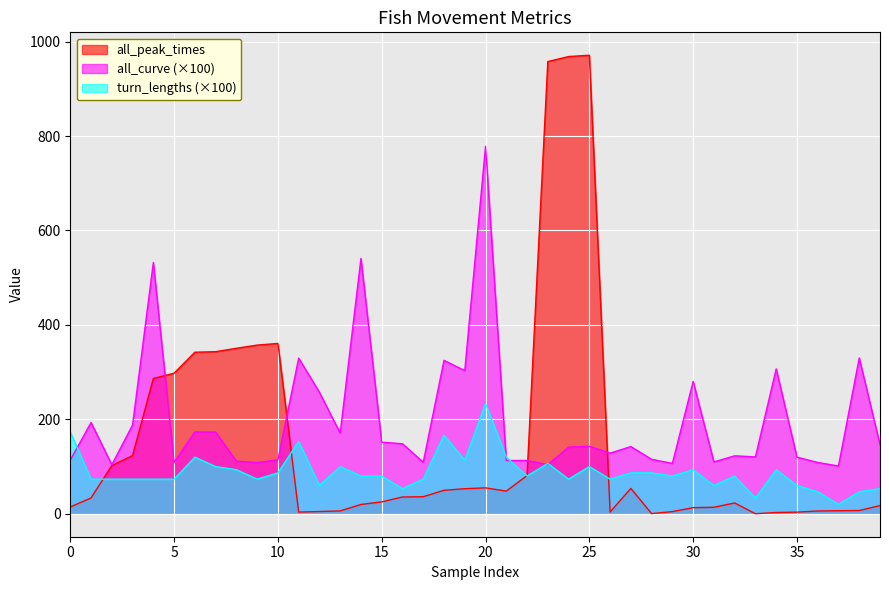

Count the number of data series in this chart.

3